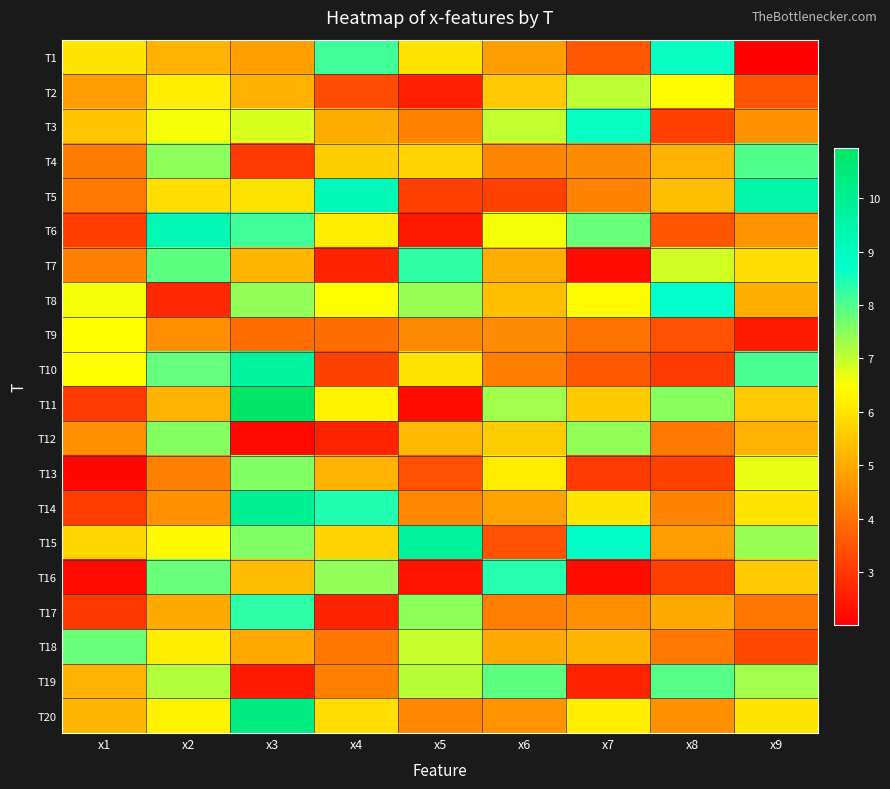

Reading right to left, list all the values displayed in this chart.

T1: x9=2.0	x8=8.6	x7=3.5	x6=4.8	x5=6.0	x4=8.1	x3=4.8	x2=5.2	x1=6.0
T2: x9=3.5	x8=6.4	x7=7.0	x6=5.5	x5=2.5	x4=3.3	x3=5.1	x2=6.2	x1=4.8
T3: x9=4.6	x8=3.1	x7=8.6	x6=7.0	x5=4.3	x4=5.0	x3=6.8	x2=6.6	x1=5.5
T4: x9=8.0	x8=5.1	x7=4.5	x6=4.4	x5=5.7	x4=5.6	x3=3.0	x2=7.5	x1=4.2
T5: x9=9.5	x8=5.4	x7=4.3	x6=3.2	x5=3.1	x4=9.2	x3=6.0	x2=5.9	x1=4.1
T6: x9=4.6	x8=3.5	x7=7.8	x6=6.6	x5=2.4	x4=6.2	x3=8.1	x2=9.3	x1=3.1
T7: x9=5.9	x8=6.9	x7=2.2	x6=5.1	x5=8.3	x4=2.7	x3=5.2	x2=7.9	x1=4.3
T8: x9=5.1	x8=8.7	x7=6.4	x6=5.4	x5=7.4	x4=6.5	x3=7.4	x2=2.7	x1=6.6
T9: x9=2.5	x8=3.4	x7=4.0	x6=4.5	x5=4.4	x4=3.9	x3=3.9	x2=4.5	x1=6.5
T10: x9=8.1	x8=3.0	x7=3.6	x6=4.2	x5=6.0	x4=3.2	x3=9.7	x2=7.8	x1=6.4
T11: x9=5.5	x8=7.5	x7=5.5	x6=7.3	x5=2.2	x4=6.3	x3=11.0	x2=5.2	x1=3.0
T12: x9=5.1	x8=4.1	x7=7.4	x6=5.6	x5=5.3	x4=2.6	x3=2.2	x2=7.5	x1=4.5
T13: x9=6.7	x8=3.2	x7=3.1	x6=6.2	x5=3.4	x4=5.1	x3=7.6	x2=4.3	x1=2.1
T14: x9=6.1	x8=4.3	x7=6.0	x6=4.9	x5=4.4	x4=8.4	x3=9.9	x2=4.5	x1=3.1
T15: x9=7.4	x8=4.7	x7=8.8	x6=3.5	x5=9.7	x4=5.7	x3=7.6	x2=6.4	x1=5.8
T16: x9=5.5	x8=3.1	x7=2.2	x6=8.4	x5=2.4	x4=7.5	x3=5.3	x2=7.8	x1=2.2
T17: x9=4.1	x8=5.0	x7=4.5	x6=4.3	x5=7.5	x4=2.6	x3=8.3	x2=5.0	x1=3.0
T18: x9=3.3	x8=4.1	x7=5.2	x6=5.0	x5=7.0	x4=4.1	x3=4.9	x2=6.2	x1=7.8
T19: x9=7.3	x8=8.0	x7=2.6	x6=7.9	x5=7.1	x4=4.2	x3=2.5	x2=7.1	x1=5.2
T20: x9=6.0	x8=4.6	x7=6.2	x6=4.6	x5=4.4	x4=5.9	x3=10.3	x2=6.3	x1=5.2